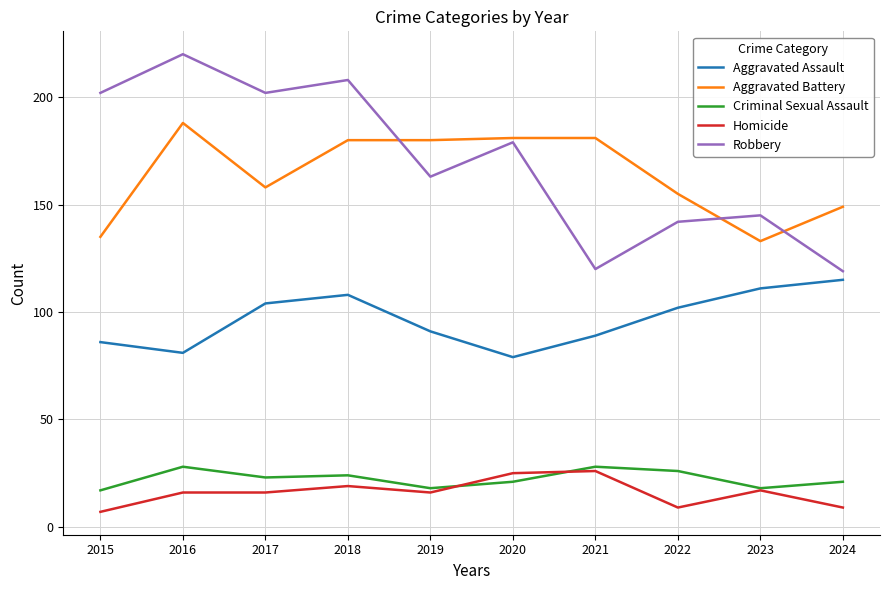

What is the highest value of the Aggravated Assault series?

115